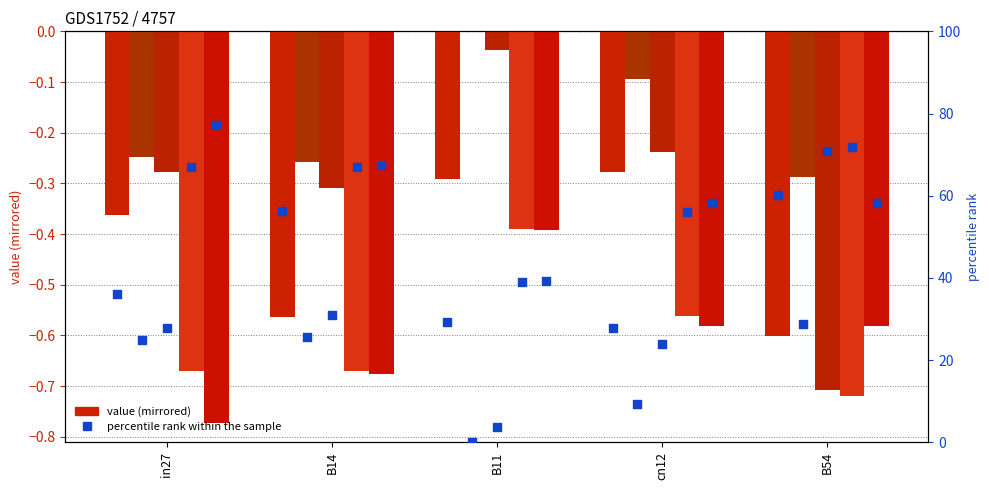

What is the total value across all series at B11?

-1.1